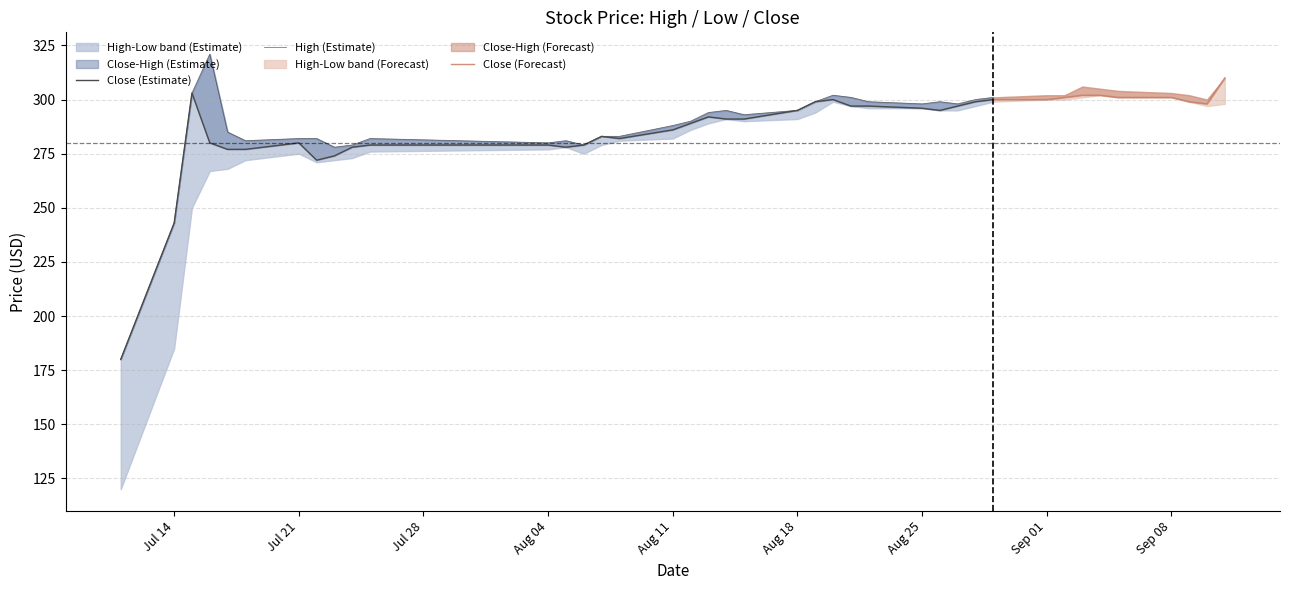

Which series has the largest total across all categories?

High